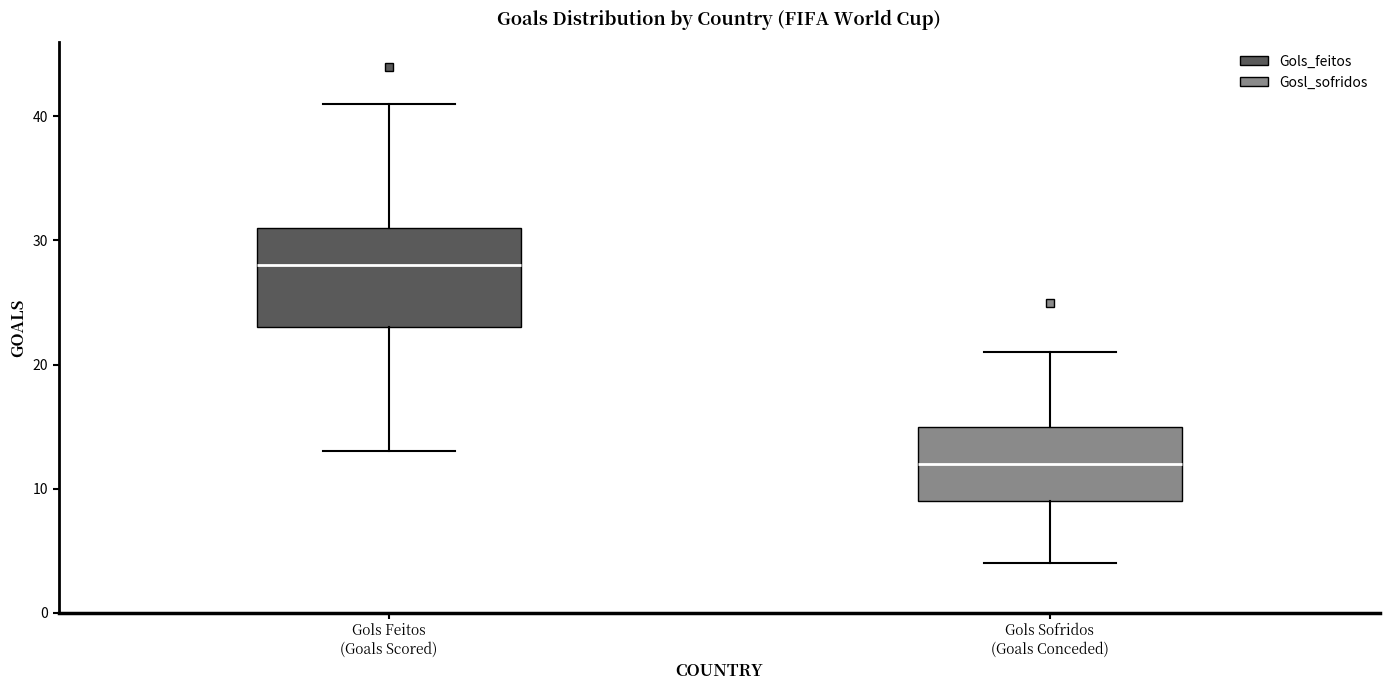

Where does the median line of the box for Gols Feitos (Goals Scored) sit on the y-axis? The values are not printed on the chart, so give them approximately, as read against the axis.

28